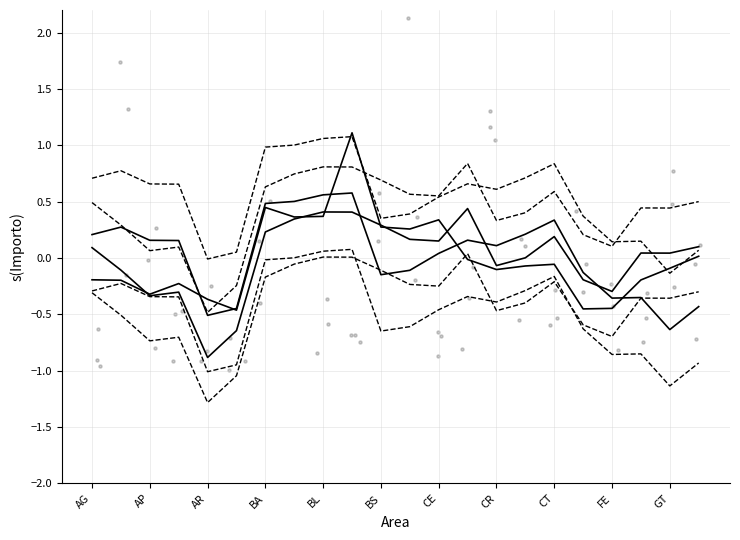

Is the value of CMS_Maturati_Importo at CH greater than the value of CMS_Rinnovi_Importo at AR?

Yes